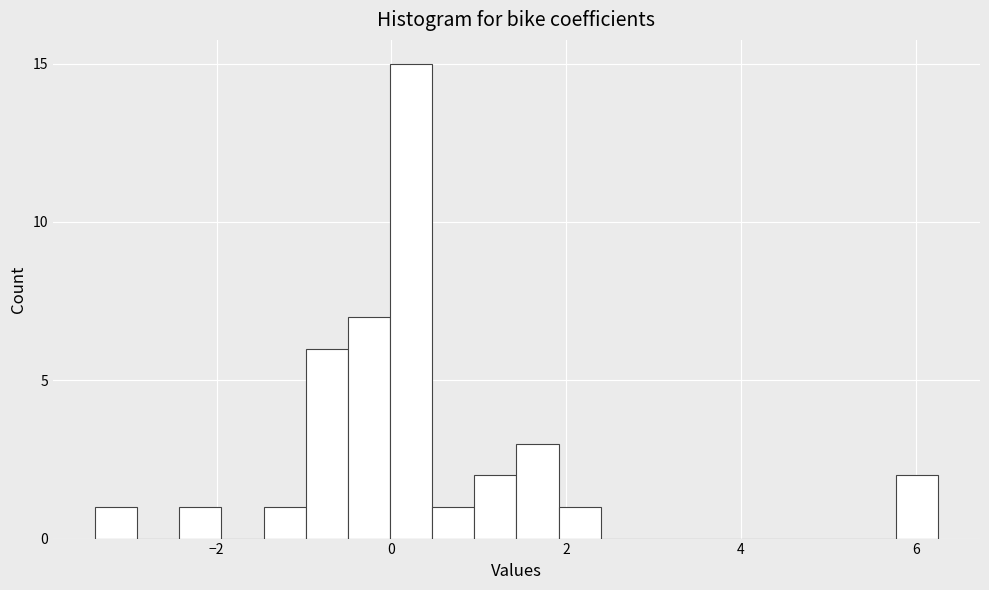

Around what value on the x-axis is the tallest bar? Give the approximate position of its centre, as read against the axis.

0.2